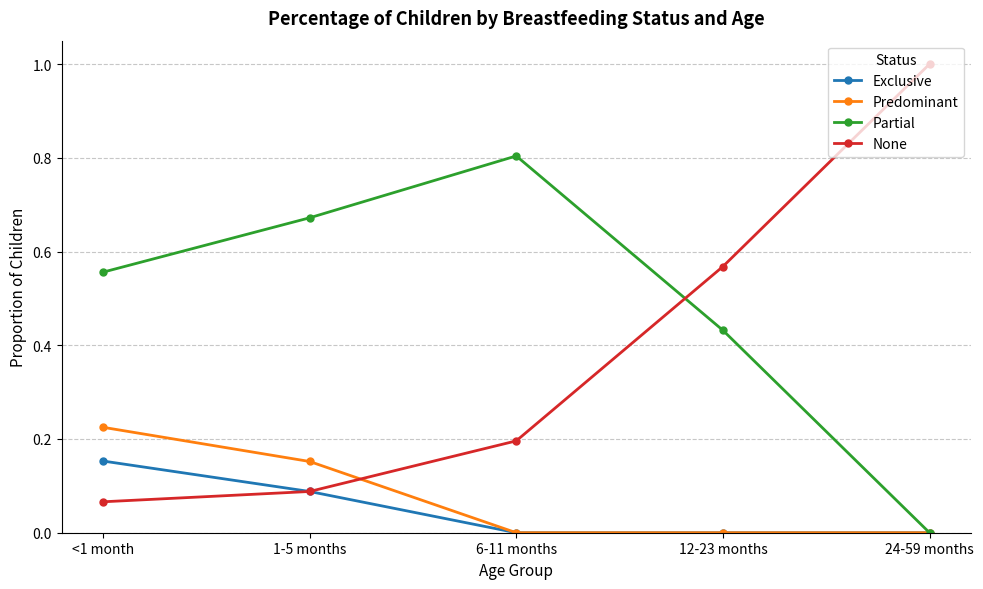

What is the label of the 2nd point from the left?

1-5 months